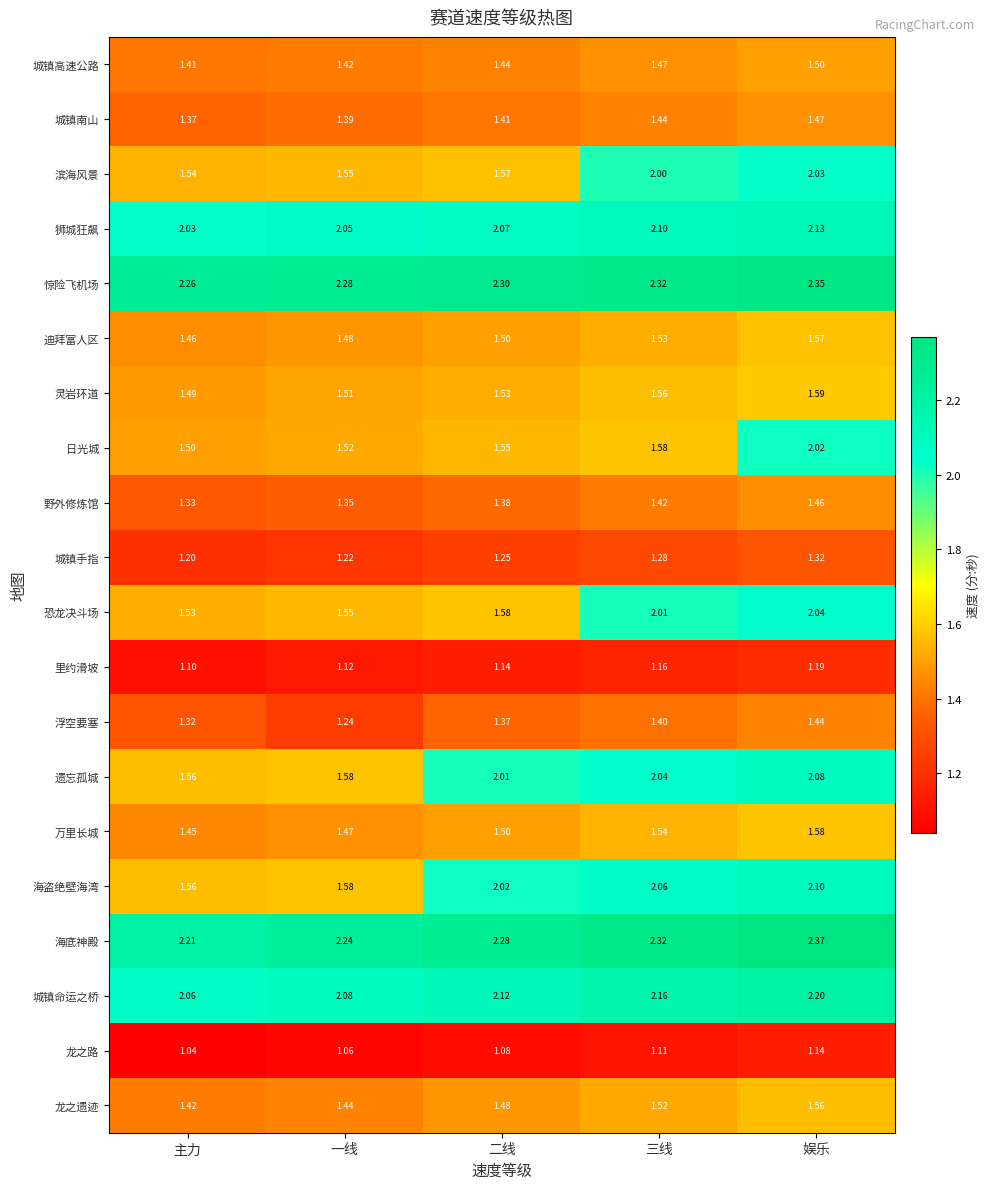

Which category has the lowest value in the 恐龙决斗场 series?

主力